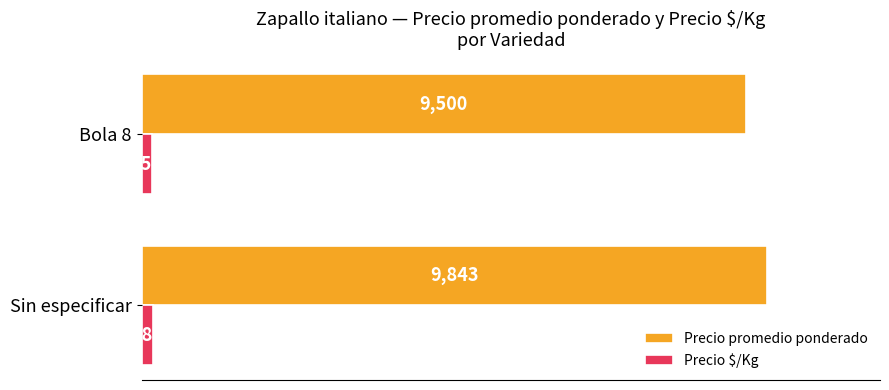

At which category is the sum across all series the highest?

Sin especificar